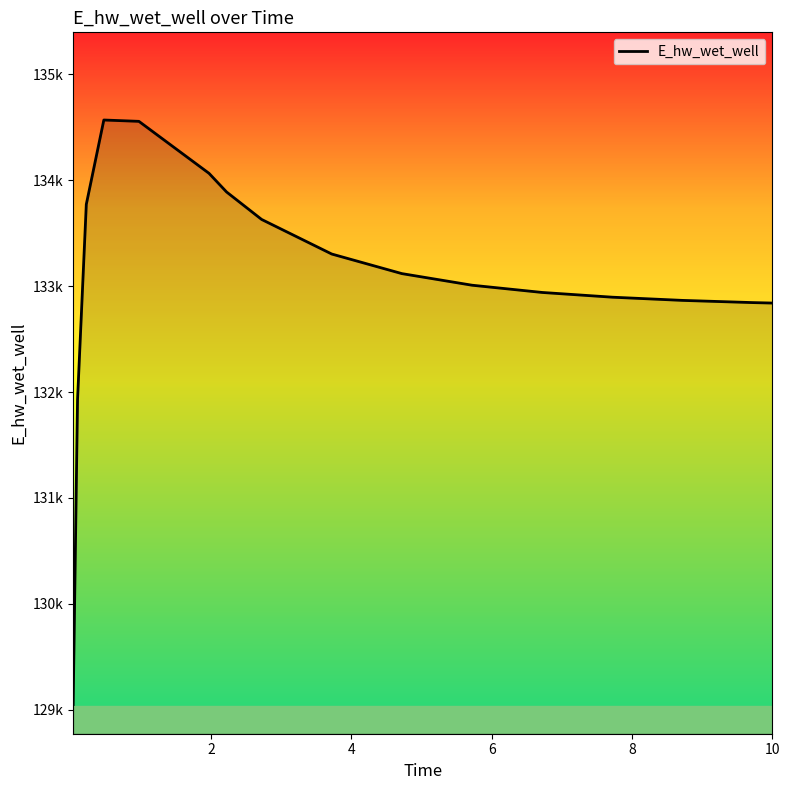

Does the chart display data point markers on the line(s)?

No